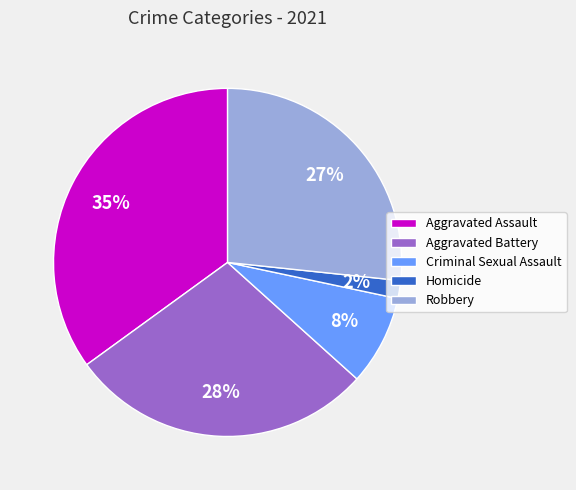

To the nearest percent, what percentage of the pie is Robbery?

27%